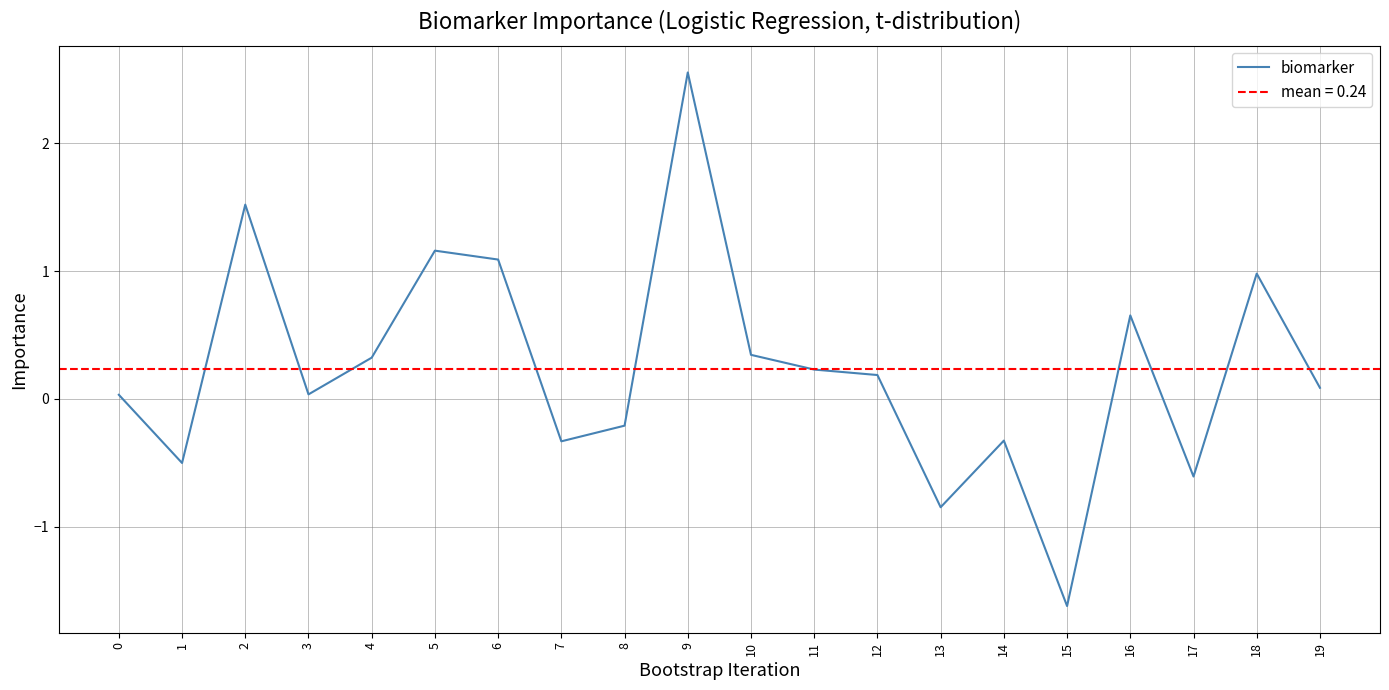

Which category has the lowest value across all series?

15